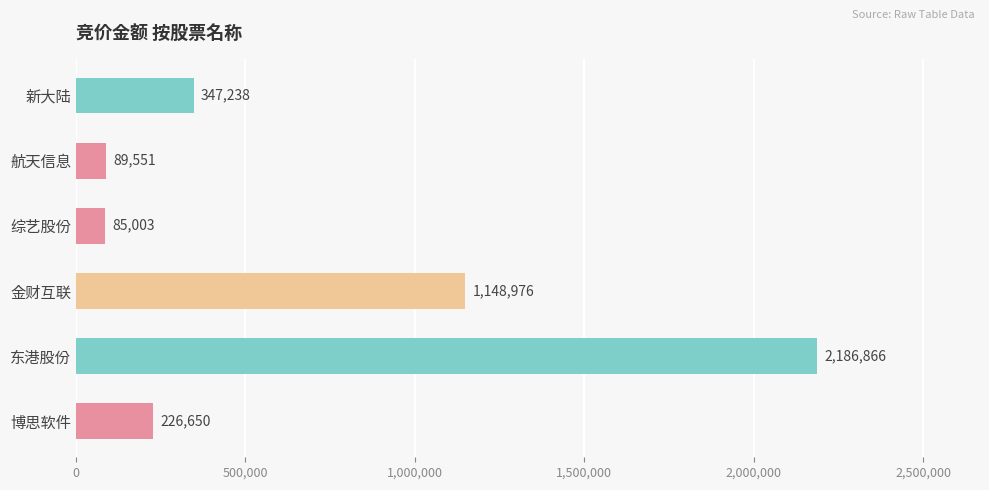

What is the difference between the maximum and minimum values?

2101863